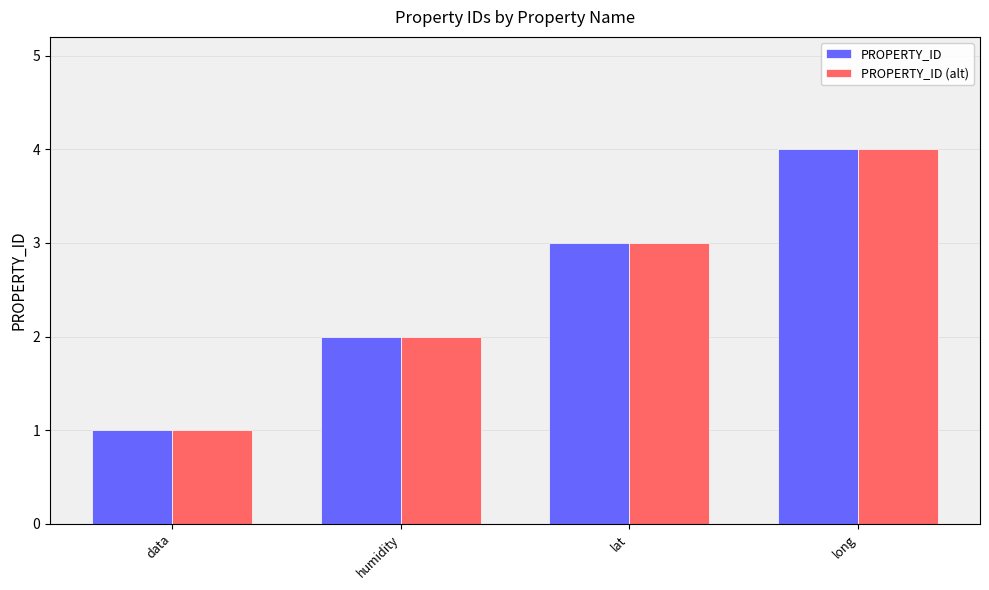

Which category has the lowest value across all series?

data